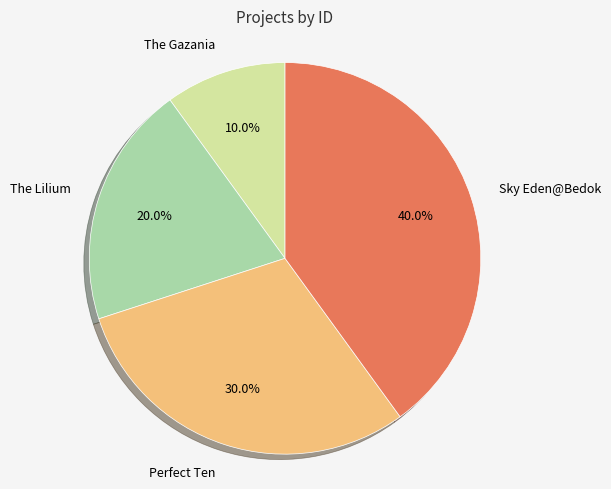

Does any single category account for the majority?

No